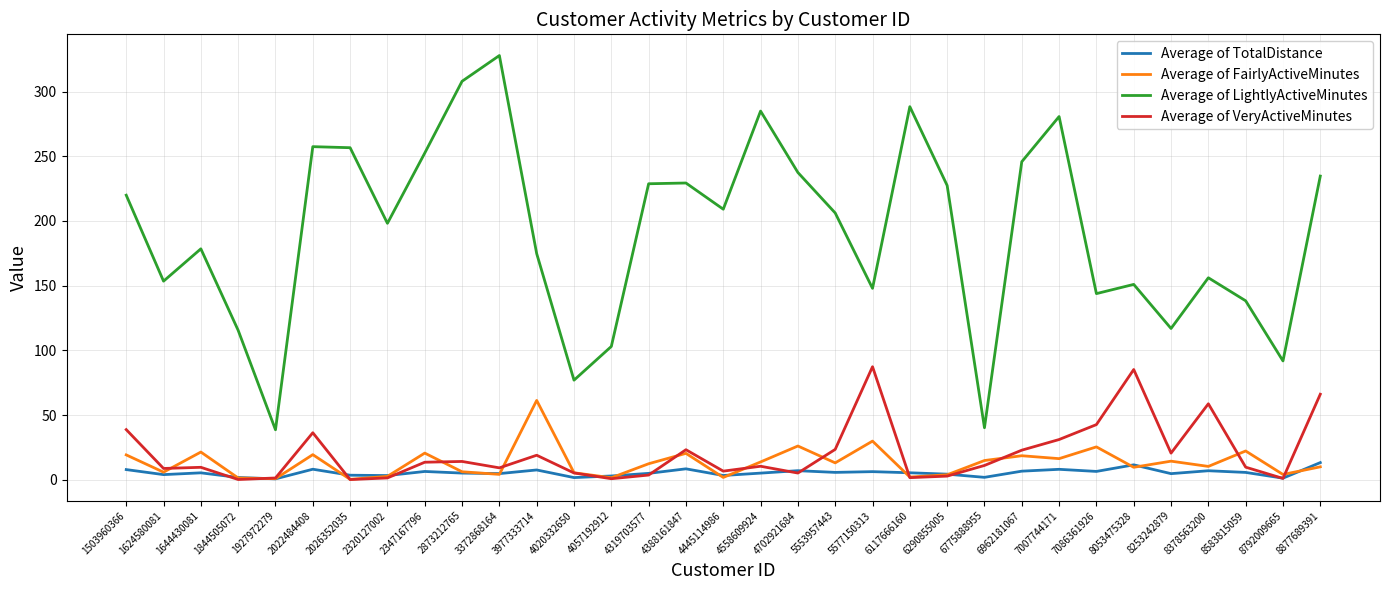

Between 1624580081 and 2873212765, which series saw the biggest shift?

Average of LightlyActiveMinutes